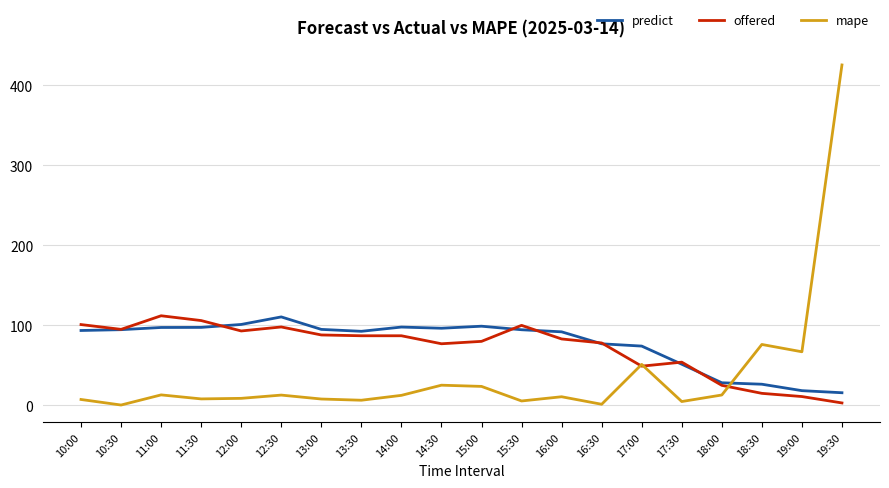

What position from the left is 19:00?

19